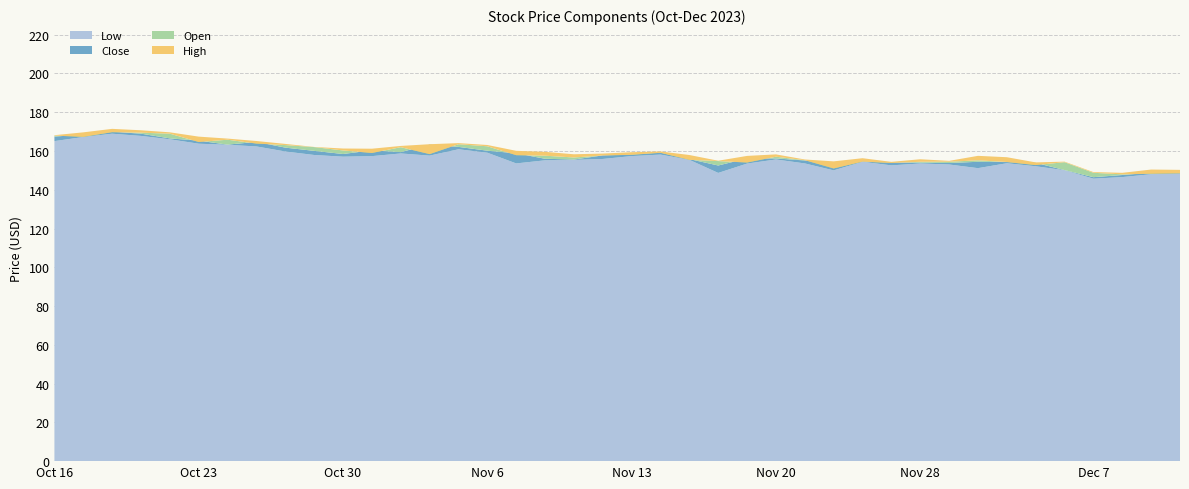

Reading left to right, what are all the values shown in this chart?

Low: 165.1	167.2	168.9	167.8	166.0	163.7	163.2	162.3	159.7	157.9	157.1	157.3	158.7	157.6	160.9	159.1	153.6	155.2	155.4	155.9	157.3	158.1	155.4	148.7	153.5	155.6	153.6	150.0	154.4	152.6	153.5	153.0	151.1	153.7	152.1	150.1	145.7	146.5	148.0	148.3
Close: 167.4	168.5	169.9	168.9	166.5	165.3	163.3	164.7	161.7	160.1	158.4	160.3	159.4	163.2	162.1	160.1	158.8	156.0	155.6	157.7	158.2	159.2	155.8	152.5	156.2	156.2	155.1	154.2	154.6	154.0	154.0	153.8	154.4	154.3	153.9	150.2	146.5	147.6	148.7	149.5
Open: 167.9	167.3	169.7	169.4	168.9	164.6	165.8	163.8	163.0	162.0	160.3	158.9	161.9	158.4	163.5	162.4	157.8	157.6	156.6	157.7	158.0	159.1	155.4	154.8	154.0	157.0	155.2	151.0	154.5	153.8	154.4	154.4	155.2	154.3	152.7	154.2	148.7	147.9	148.2	148.5
High: 168.1	169.6	171.4	170.7	169.6	167.4	166.4	165.1	163.6	162.1	161.3	161.2	162.6	163.5	164.0	163.1	160.1	159.5	158.3	158.7	159.3	159.8	157.9	155.0	157.4	158.2	155.6	154.6	156.3	154.4	155.7	154.9	157.5	156.8	154.1	154.5	149.1	148.7	150.4	150.2